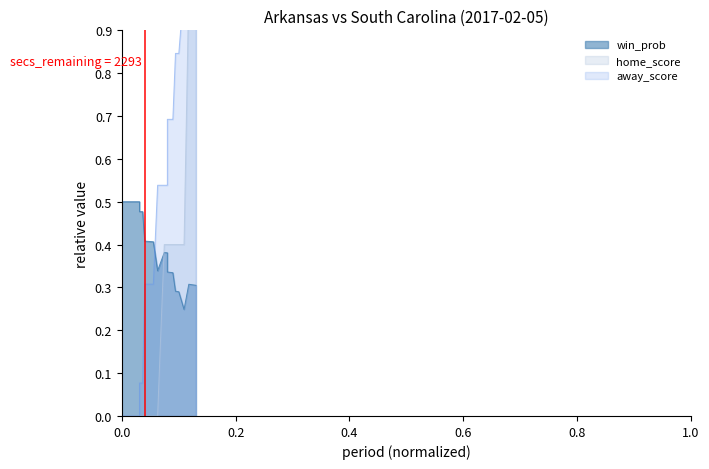

Reading left to right, list all the values displayed in this chart.

win_prob: 0.5	0.5	0.5	0.5	0.5	0.5	0.5	0.5	0.5	0.5	0.5	0.5	0.5	0.5	0.5	0.5	0.5	0.5	0.5	0.5	0.5	0.5	0.4	0.4	0.3	0.4	0.4	0.4	0.3	0.3	0.3	0.3	0.3	0.3	0.3	0.2	0.3	0.3	0.3	0.3
home_score: 0.0	0.0	0.0	0.0	0.0	0.0	0.0	0.0	0.0	0.0	0.0	0.0	0.0	0.0	0.0	0.0	0.0	0.0	0.0	0.0	0.0	0.0	0.0	0.0	0.0	0.4	0.4	0.4	0.4	0.4	0.4	0.4	0.4	0.4	0.4	0.4	1.0	1.0	1.0	1.0
away_score: 0.0	0.0	0.0	0.0	0.0	0.0	0.0	0.0	0.0	0.0	0.0	0.0	0.0	0.0	0.0	0.0	0.0	0.0	0.0	0.1	0.1	0.1	0.3	0.3	0.5	0.5	0.5	0.5	0.7	0.7	0.7	0.7	0.8	0.8	0.8	1.0	1.0	1.0	1.0	1.0